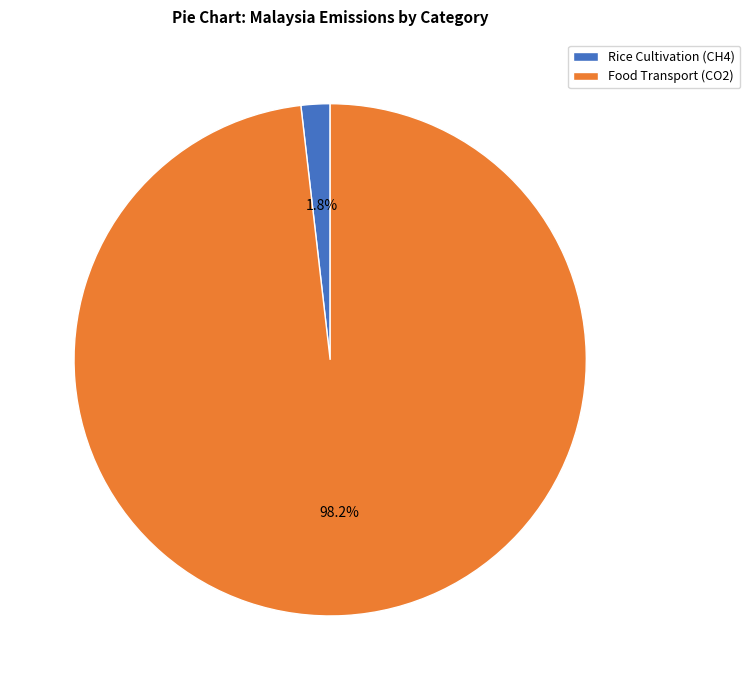

How many segments does this pie chart have?

2